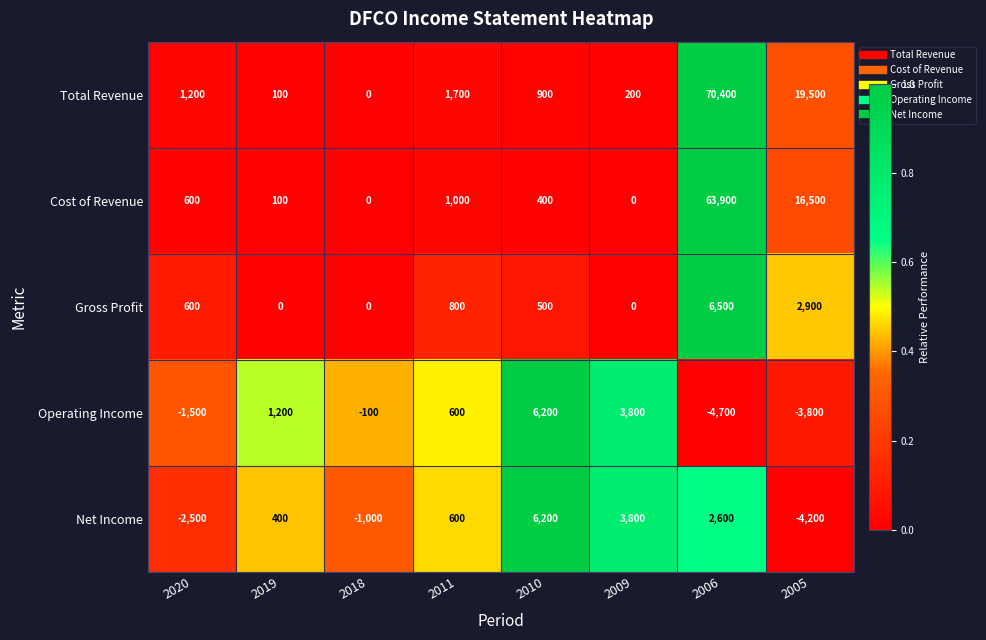

Read the Cost of Revenue value at 2010, to the nearest 100.

400